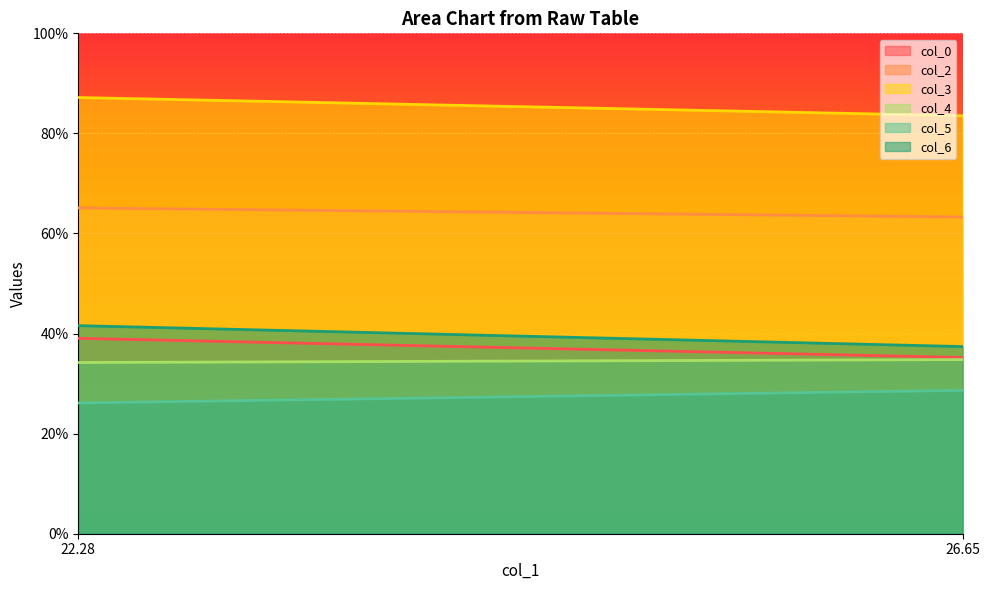

Reading left to right, extract all data points from this chart.

col_0: 22.28=39.0	26.65=35.2
col_2: 22.28=65.1	26.65=63.3
col_3: 22.28=87.2	26.65=83.5
col_4: 22.28=34.2	26.65=34.8
col_5: 22.28=26.1	26.65=28.7
col_6: 22.28=41.6	26.65=37.4